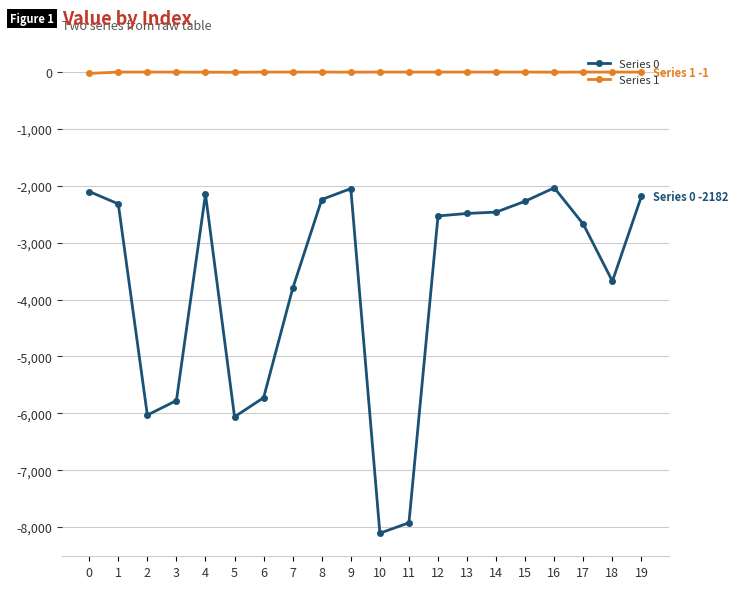

Where is the first local maximum for Series 0?

4